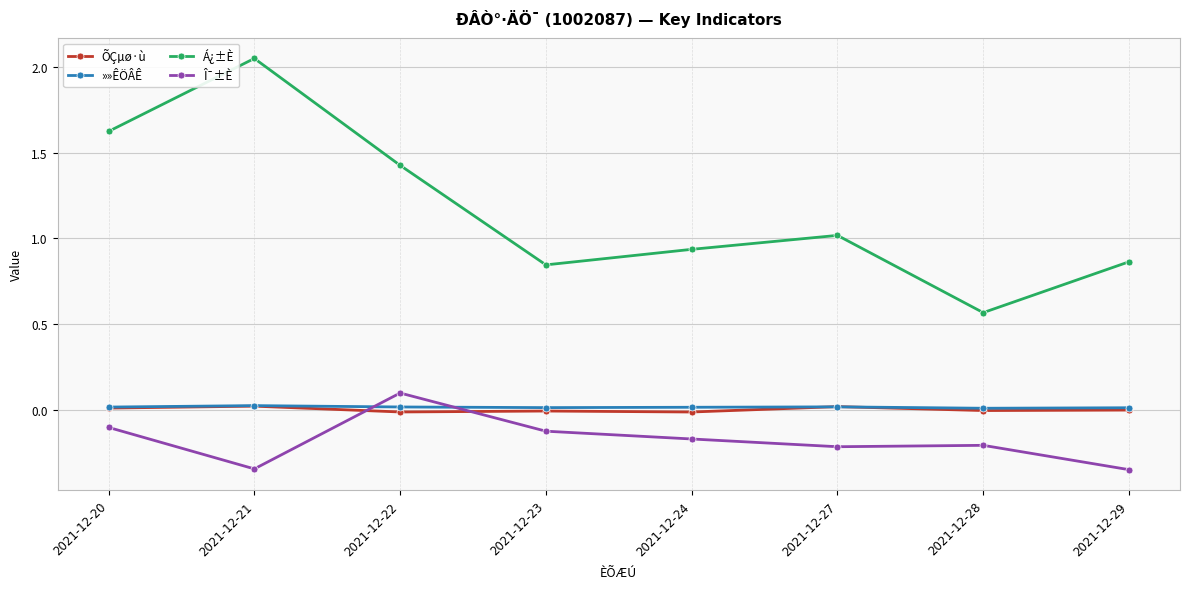

What is the difference between the highest and lowest values at 2021-12-21?

2.4